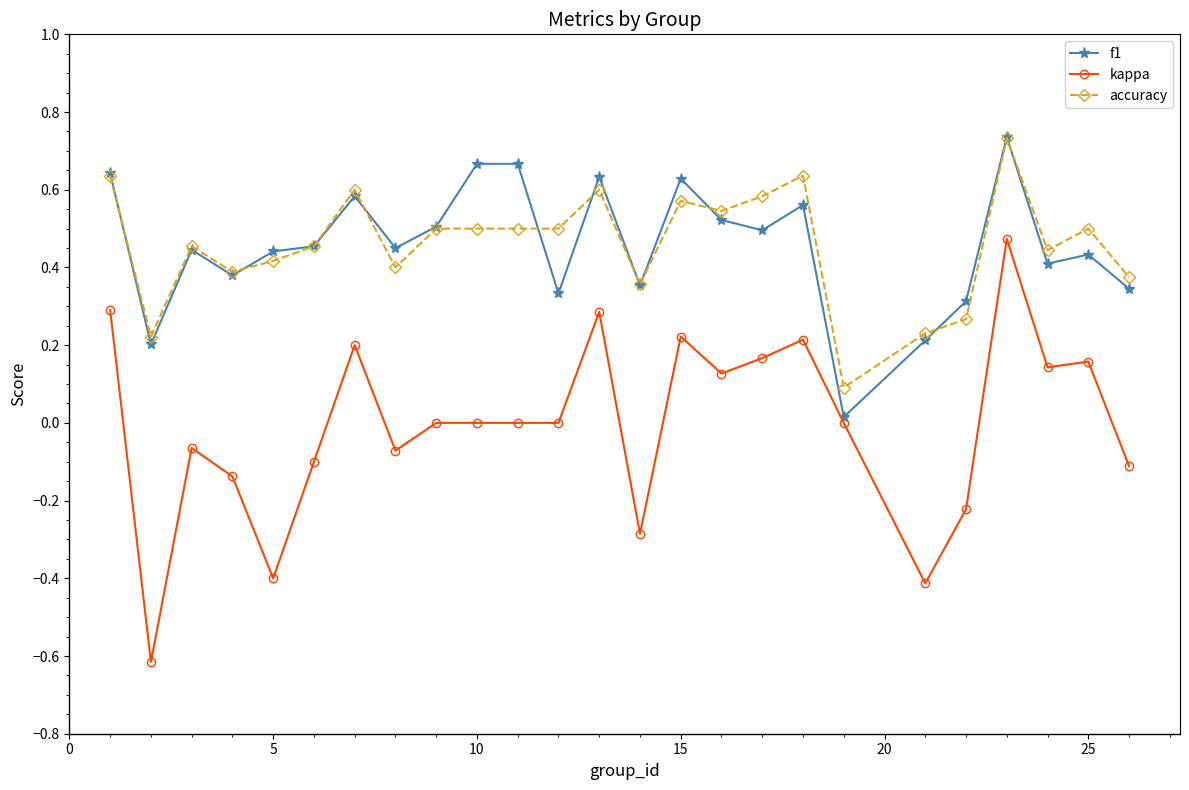

What is the smallest value displayed?

-0.6